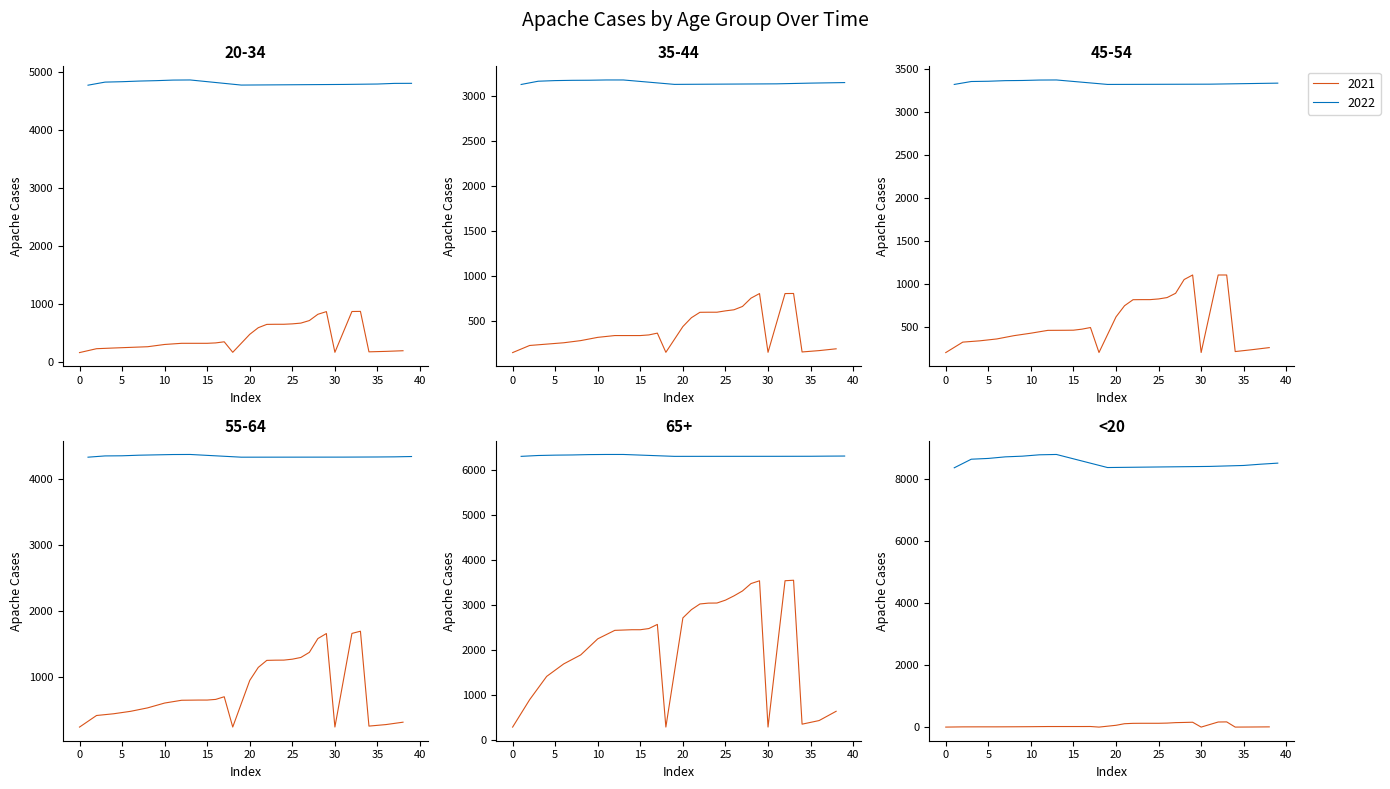

What is the difference between the maximum and second lowest values in the 20-34_Apache series?

4693